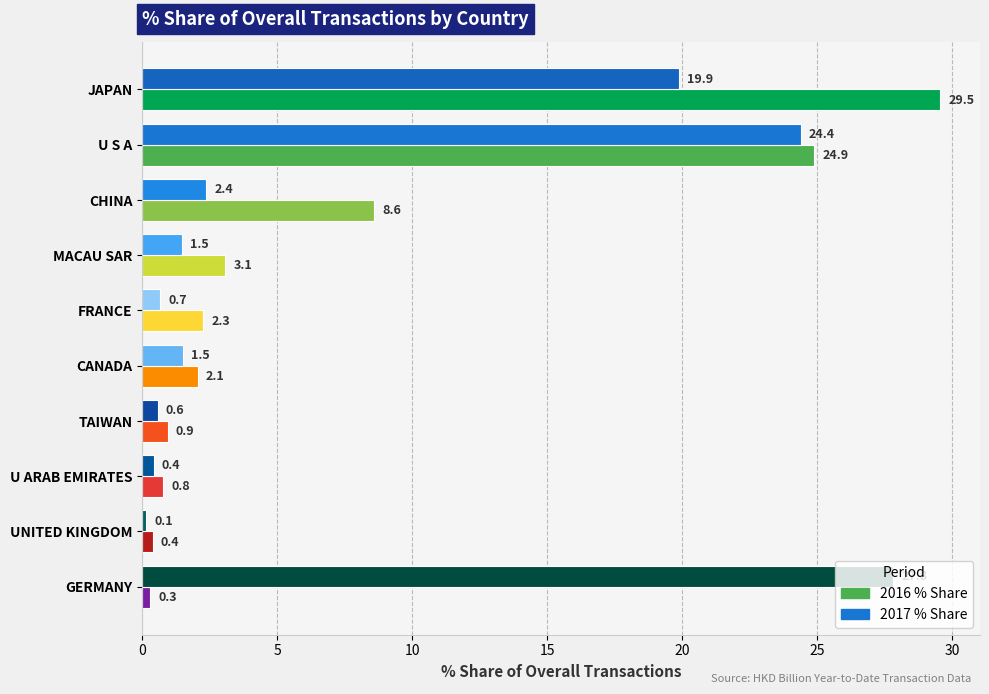

What is the difference between the highest and lowest values at CHINA?

6.2